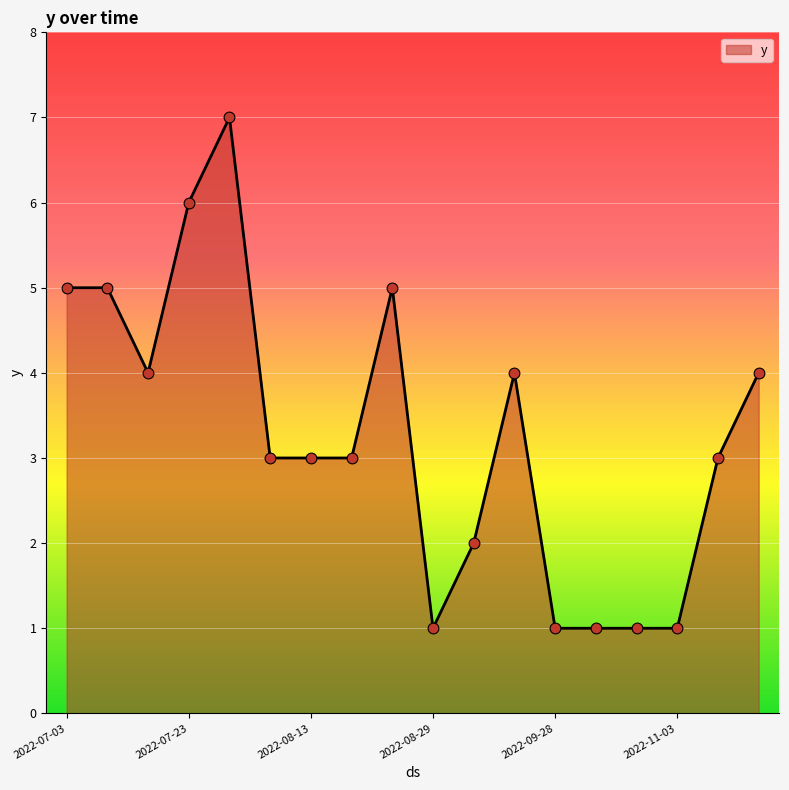

What is the maximum value shown in the chart?

7